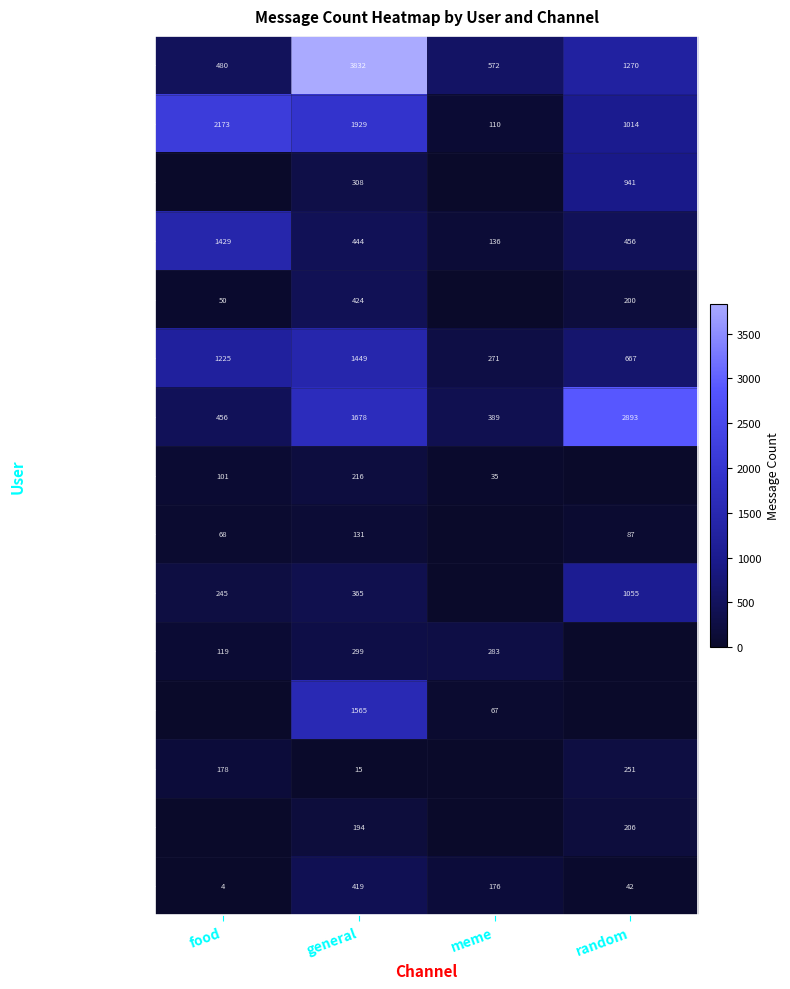

What is the difference between the maximum and minimum values in the test9 series?

2504